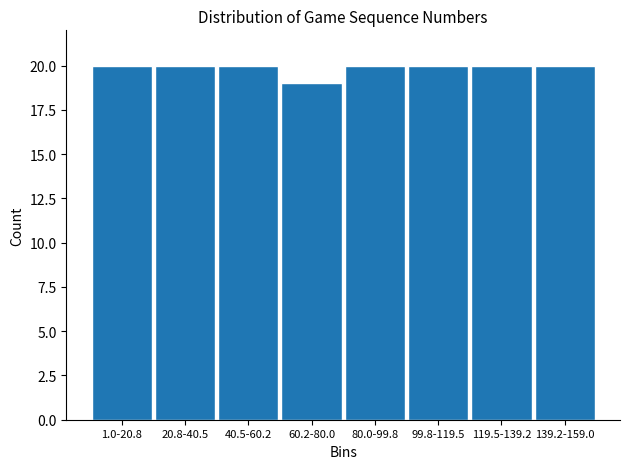

Reading right to left, extract all data points from this chart.

20	20	20	20	19	20	20	20